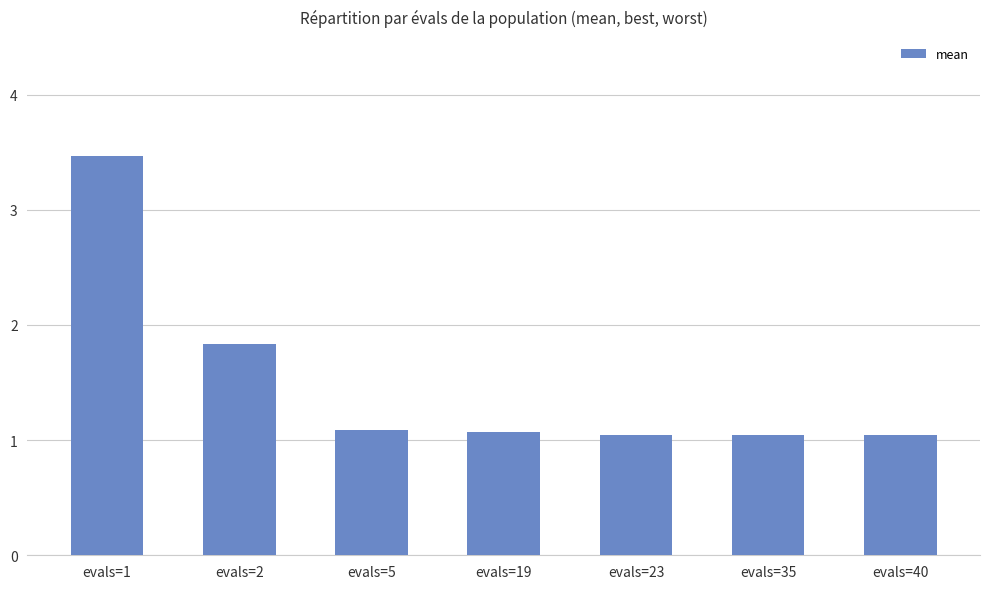

The value at evals=1 is 3.5. True or false?

True